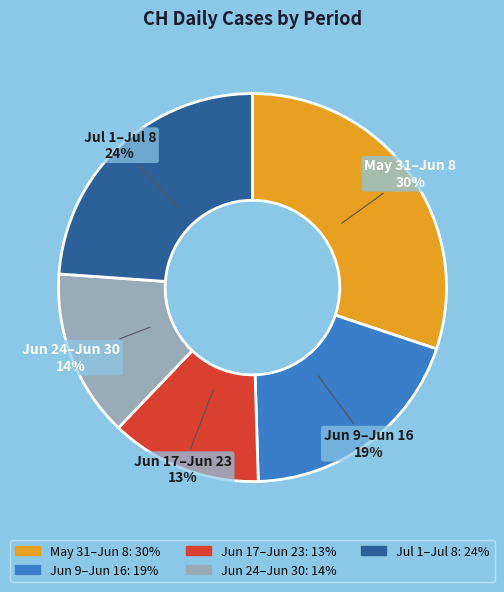

Is there any slice that represents more than half of the pie?

No